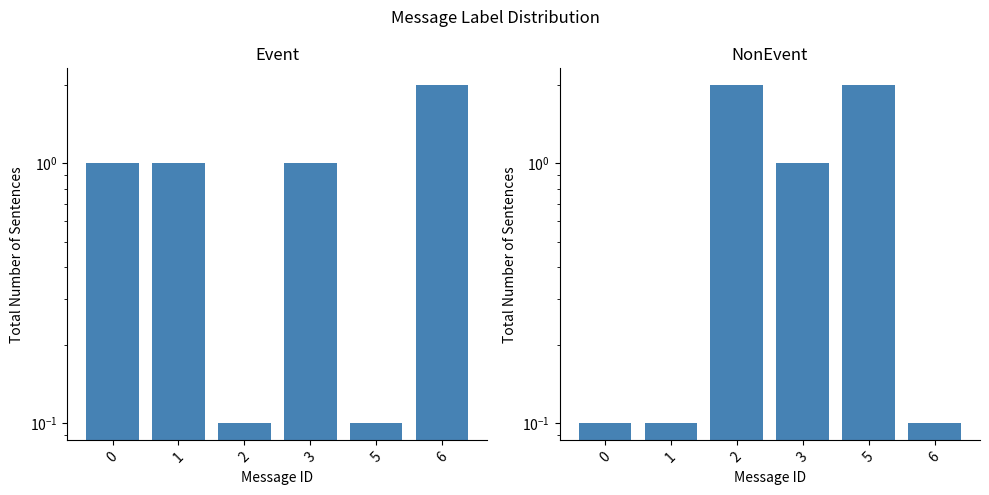

True or false: Event has a value of 1.4 at 0.

False